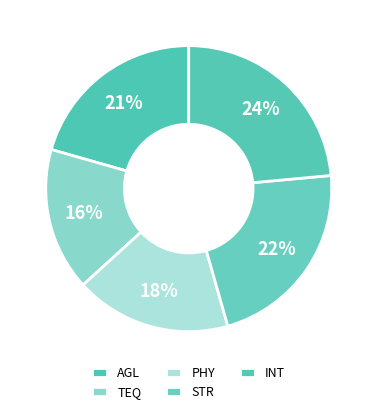

To the nearest percent, what is the difference between the STR and TEQ slice percentages?

6%